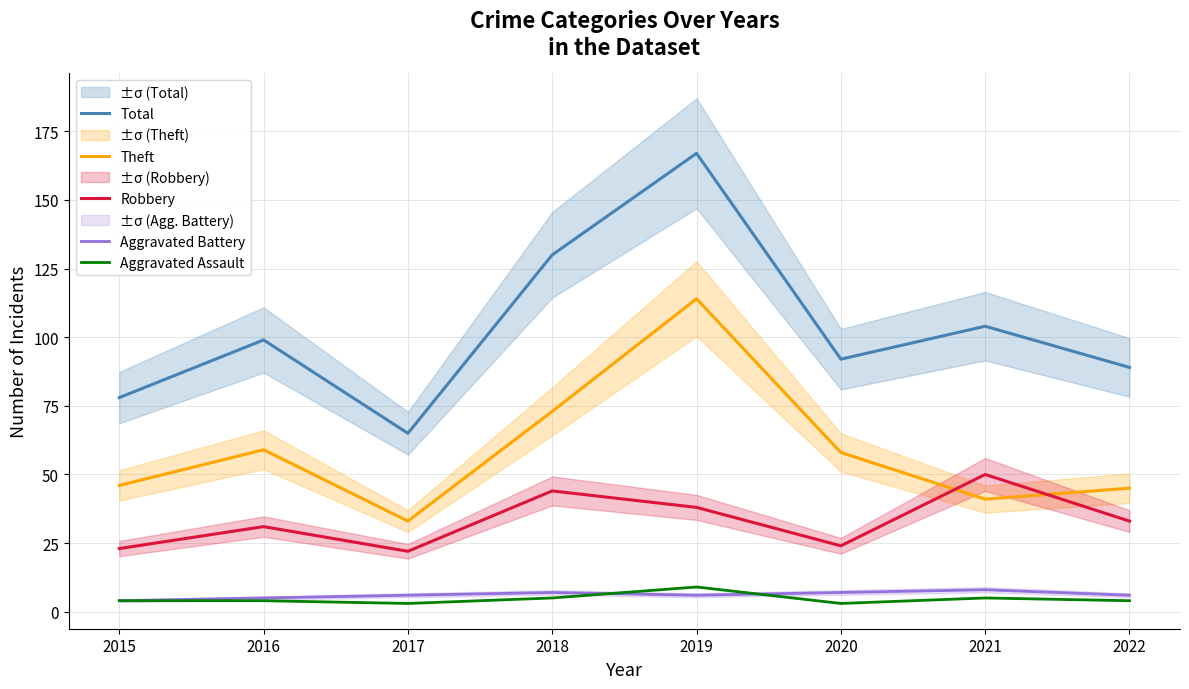

Where does the Aggravated Battery series first go above 6?

2018